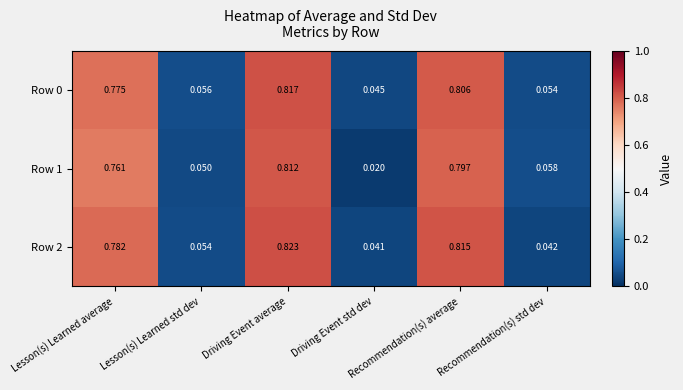

Reading left to right, transcribe all the data shown in this chart.

Row 0: Lesson(s) Learned average=0.8	Lesson(s) Learned std dev=0.1	Driving Event average=0.8	Driving Event std dev=0.0	Recommendation(s) average=0.8	Recommendation(s) std dev=0.1
Row 1: Lesson(s) Learned average=0.8	Lesson(s) Learned std dev=0.1	Driving Event average=0.8	Driving Event std dev=0.0	Recommendation(s) average=0.8	Recommendation(s) std dev=0.1
Row 2: Lesson(s) Learned average=0.8	Lesson(s) Learned std dev=0.1	Driving Event average=0.8	Driving Event std dev=0.0	Recommendation(s) average=0.8	Recommendation(s) std dev=0.0